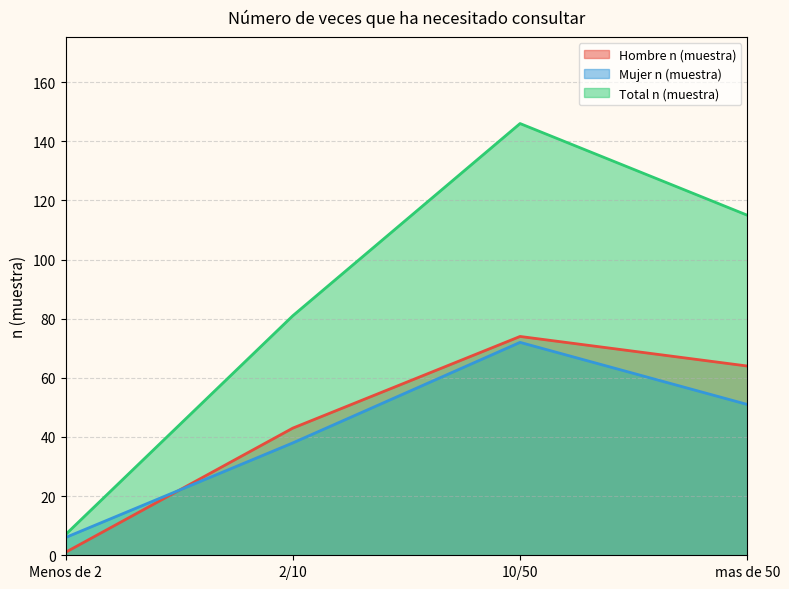

Between Menos de 2 and 10/50, which series saw the biggest shift?

Total n (muestra)